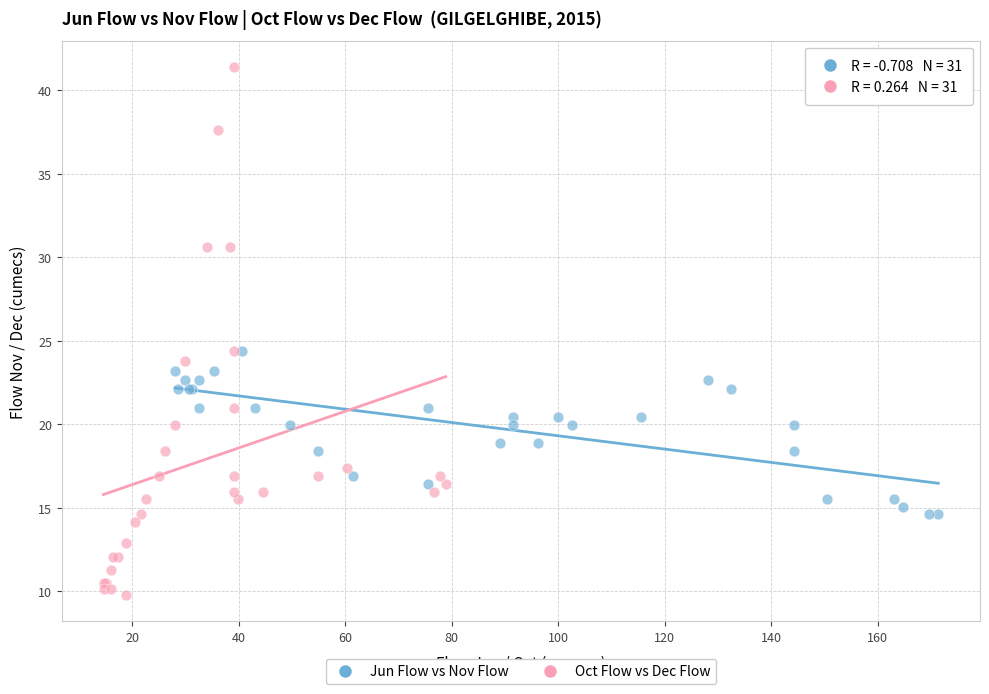

Which series contains the highest Y value?

Oct Flow vs Dec Flow